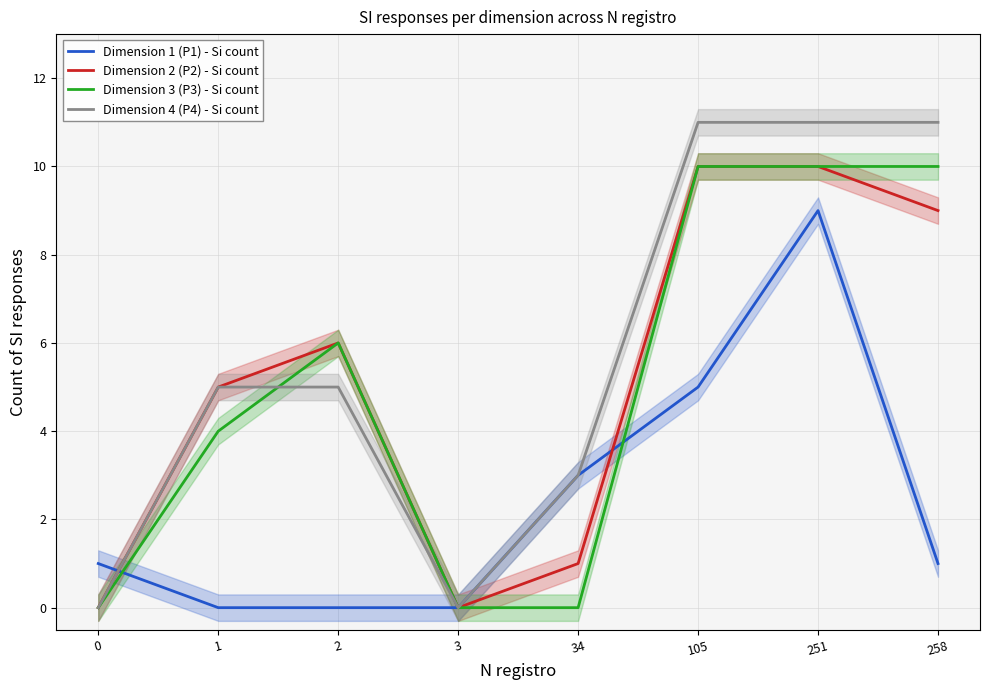

Rank the series at 3 from lowest to highest value.

Dimension 1 (P1) - Si count, Dimension 2 (P2) - Si count, Dimension 3 (P3) - Si count, Dimension 4 (P4) - Si count